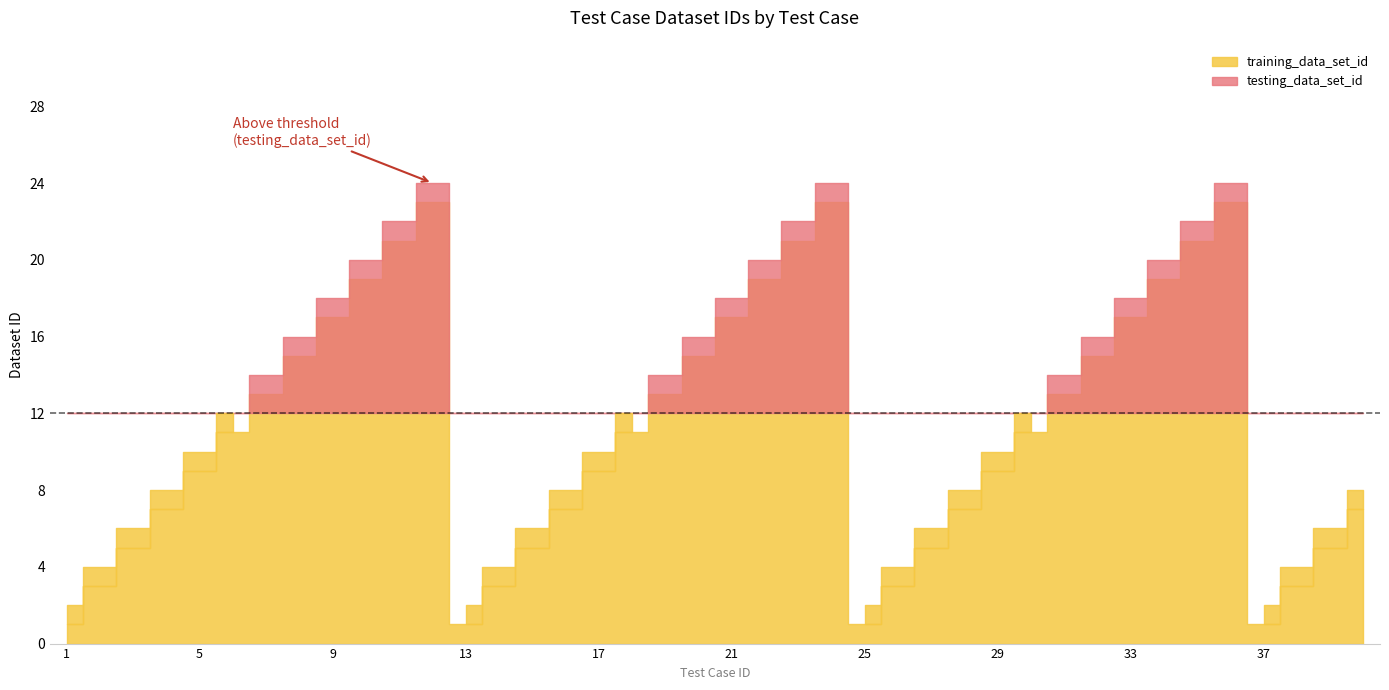

What is the total value across all series at 22?

39